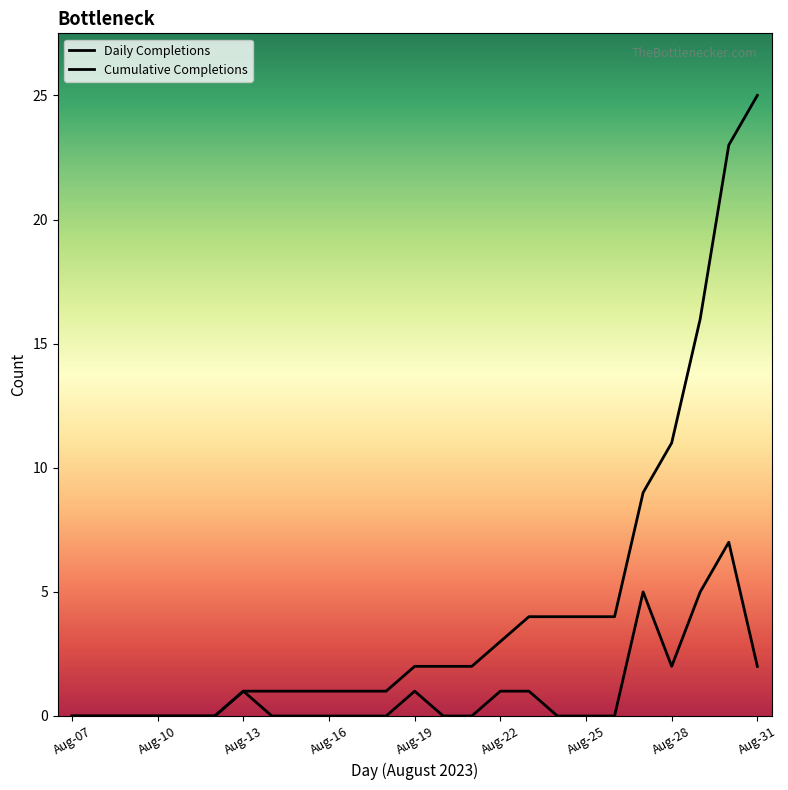

How many Daily Completions values are between 0 and 1?

20